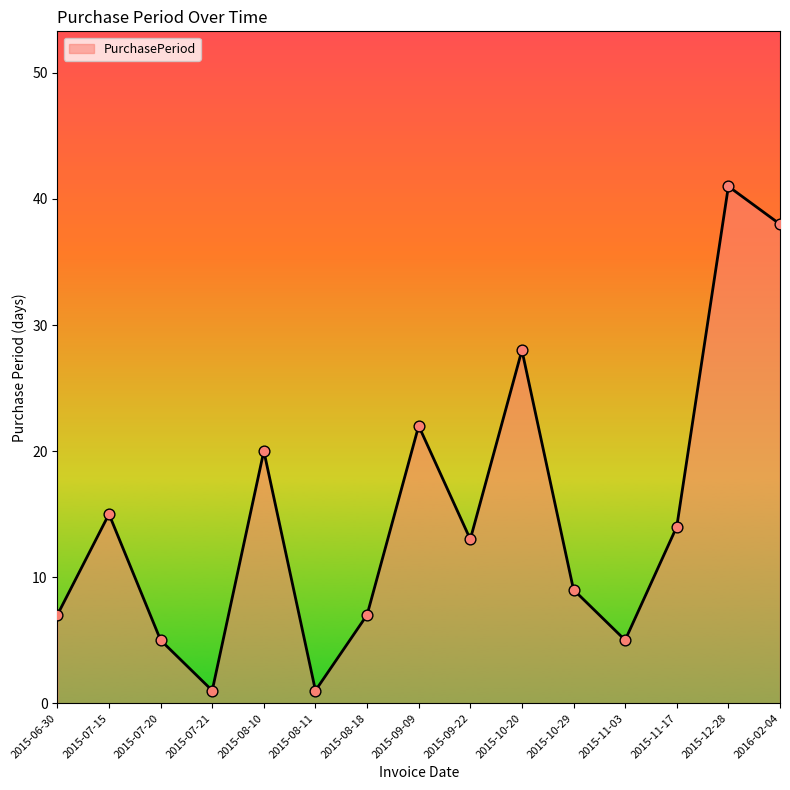

Which has a higher value, 2015-08-10 or 2015-10-20?

2015-10-20